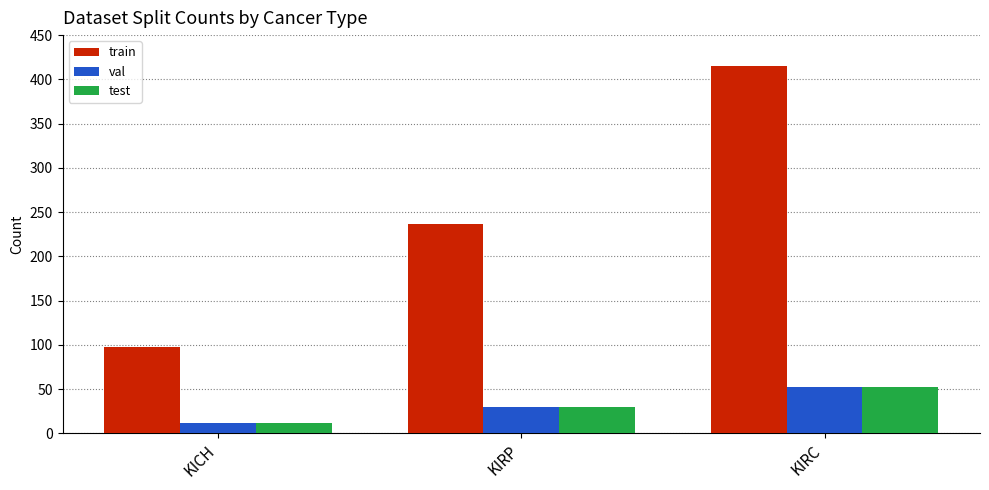

How many test values are between 12 and 52?

3